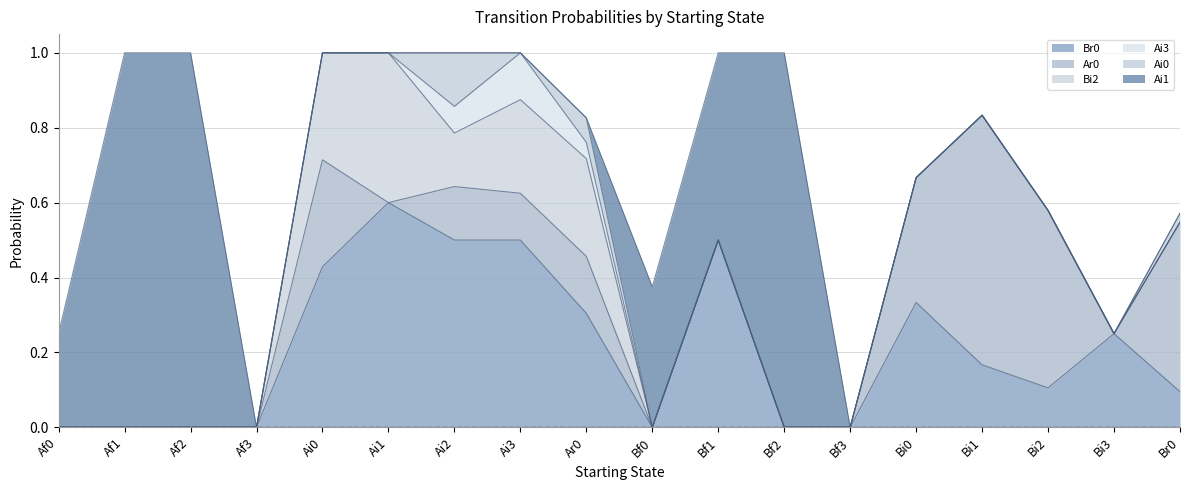

What is the sum of all Ar0 values?

2.6